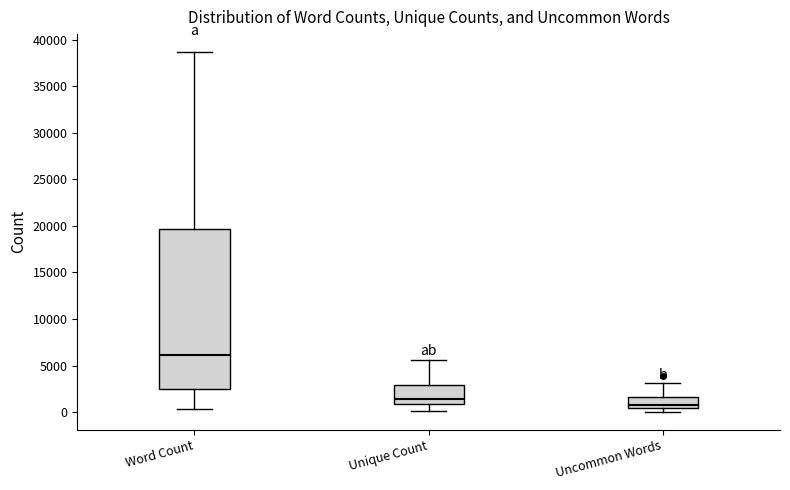

Comparing the boxes themselves (not the whiskers), which one is the tallest?

Word Count